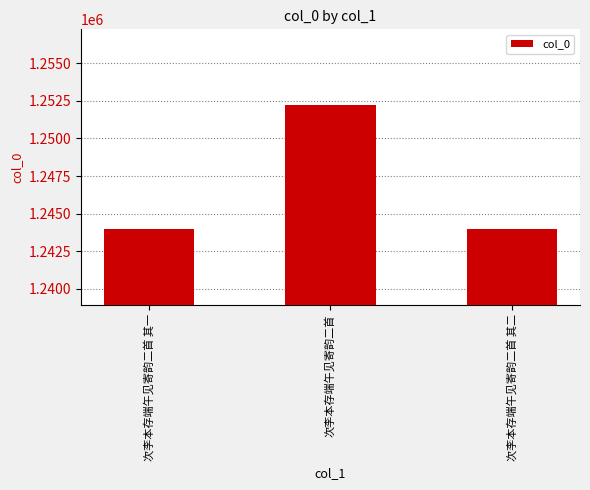

What position from the left is 次李本存端午见寄韵二首?

2